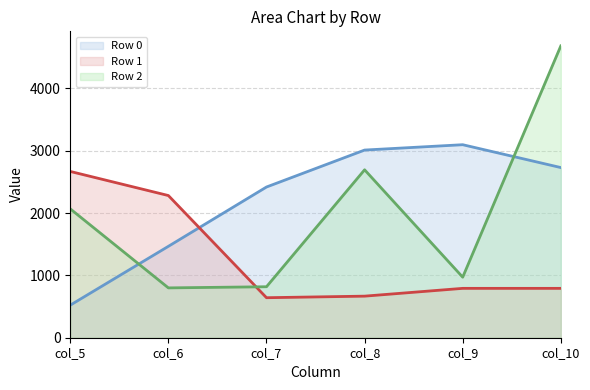

Which category has the highest value across all series?

col_10